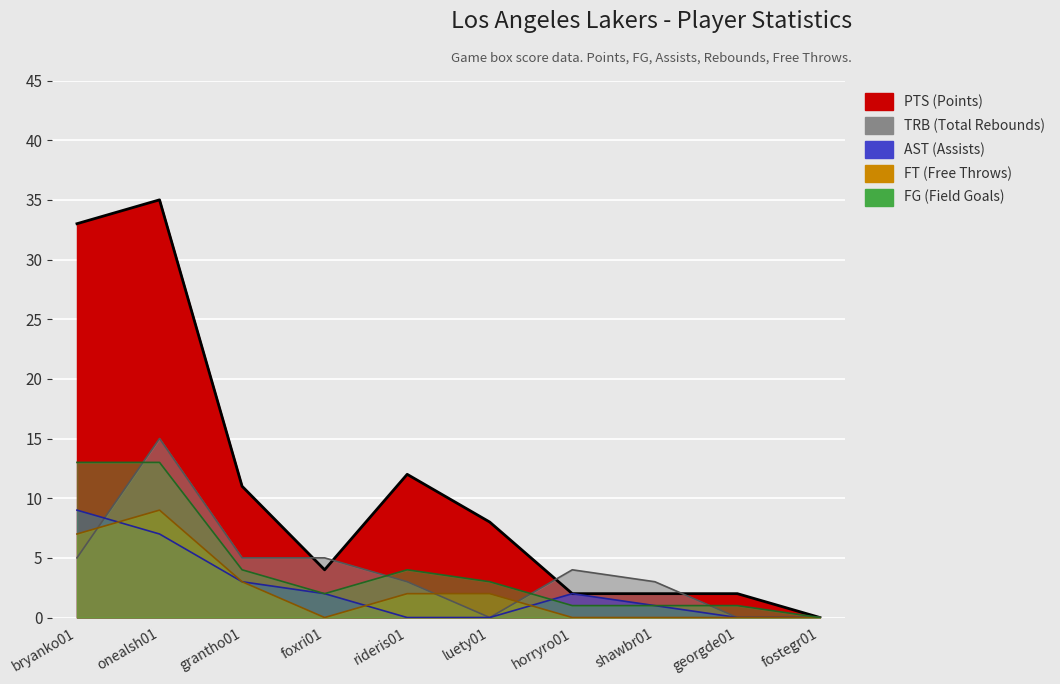

At which label does FG first exceed 3?

bryanko01